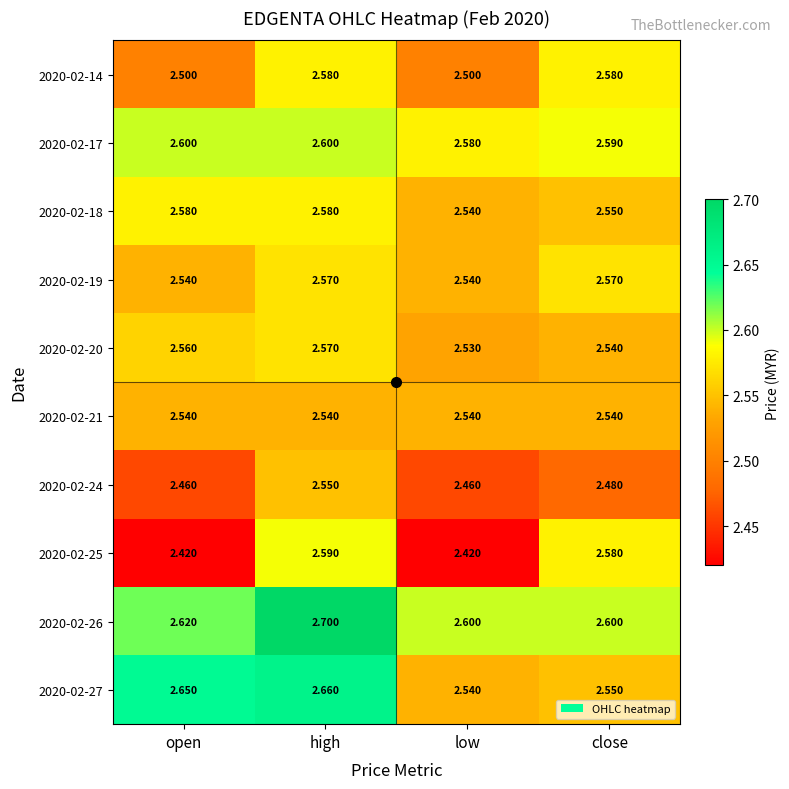

How many data points does each series have?

4